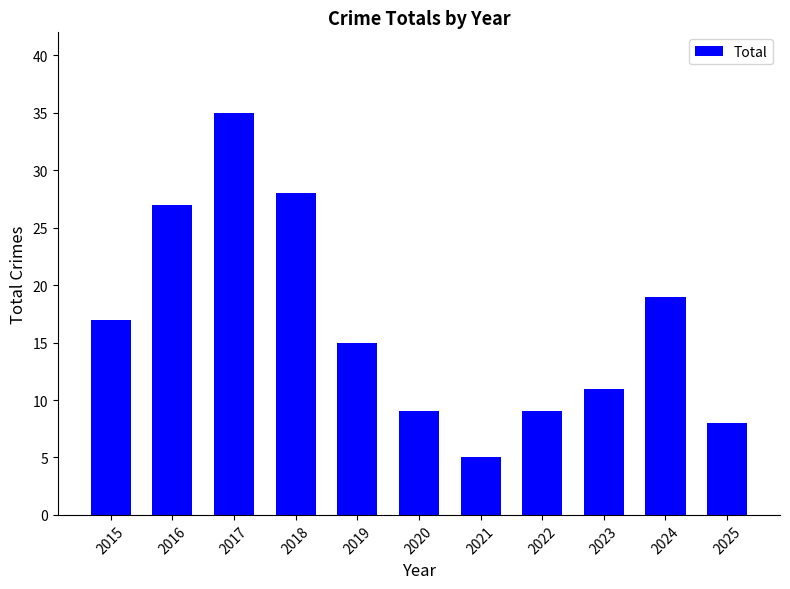

Reading left to right, extract all data points from this chart.

2015=17	2016=27	2017=35	2018=28	2019=15	2020=9	2021=5	2022=9	2023=11	2024=19	2025=8